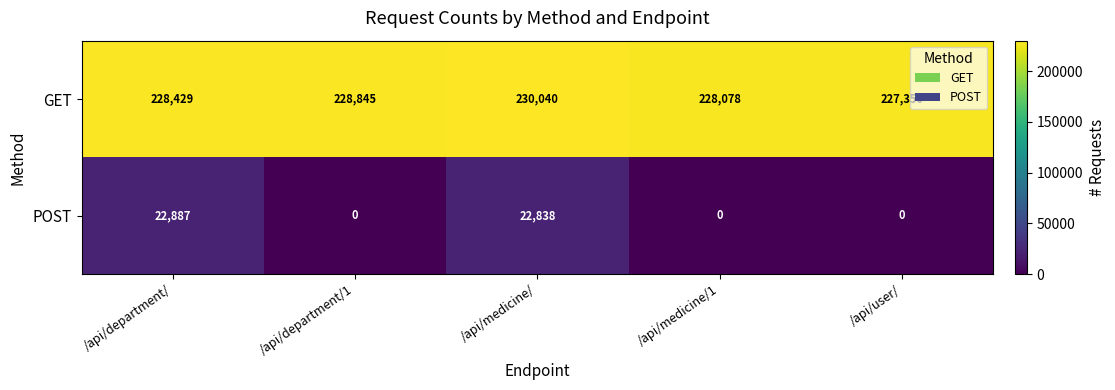

How many GET values are between 228078 and 228845?

3